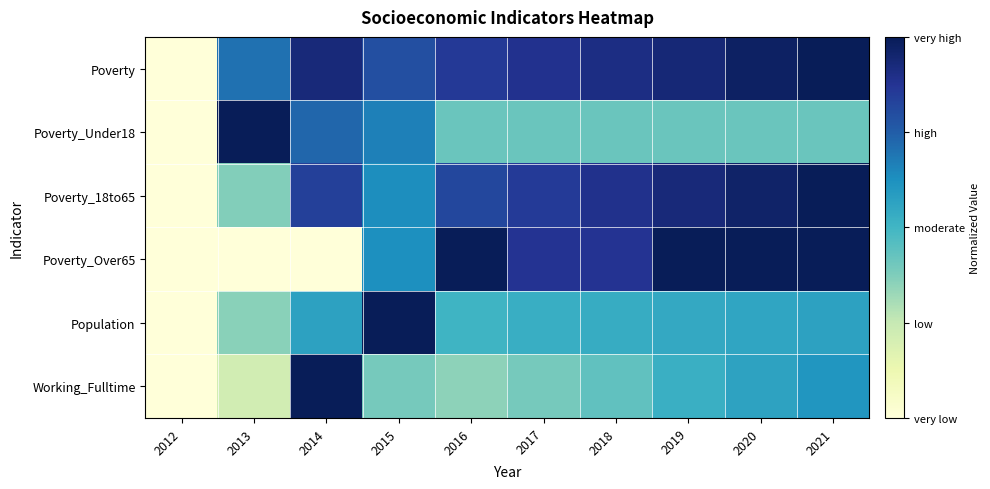

Reading left to right, extract all data points from this chart.

Poverty: 2012=0.0	2013=0.7	2014=0.9	2015=0.8	2016=0.9	2017=0.9	2018=0.9	2019=0.9	2020=1.0	2021=1.0
Poverty_Under18: 2012=0.0	2013=1.0	2014=0.7	2015=0.7	2016=0.4	2017=0.4	2018=0.4	2019=0.4	2020=0.4	2021=0.4
Poverty_18to65: 2012=0.0	2013=0.4	2014=0.8	2015=0.6	2016=0.8	2017=0.9	2018=0.9	2019=0.9	2020=1.0	2021=1.0
Poverty_Over65: 2012=0.0	2013=0.0	2014=0.0	2015=0.6	2016=1.0	2017=0.9	2018=0.9	2019=1.0	2020=1.0	2021=1.0
Population: 2012=0.0	2013=0.4	2014=0.6	2015=1.0	2016=0.5	2017=0.5	2018=0.5	2019=0.5	2020=0.6	2021=0.6
Working_Fulltime: 2012=0.0	2013=0.2	2014=1.0	2015=0.4	2016=0.3	2017=0.4	2018=0.4	2019=0.5	2020=0.6	2021=0.6